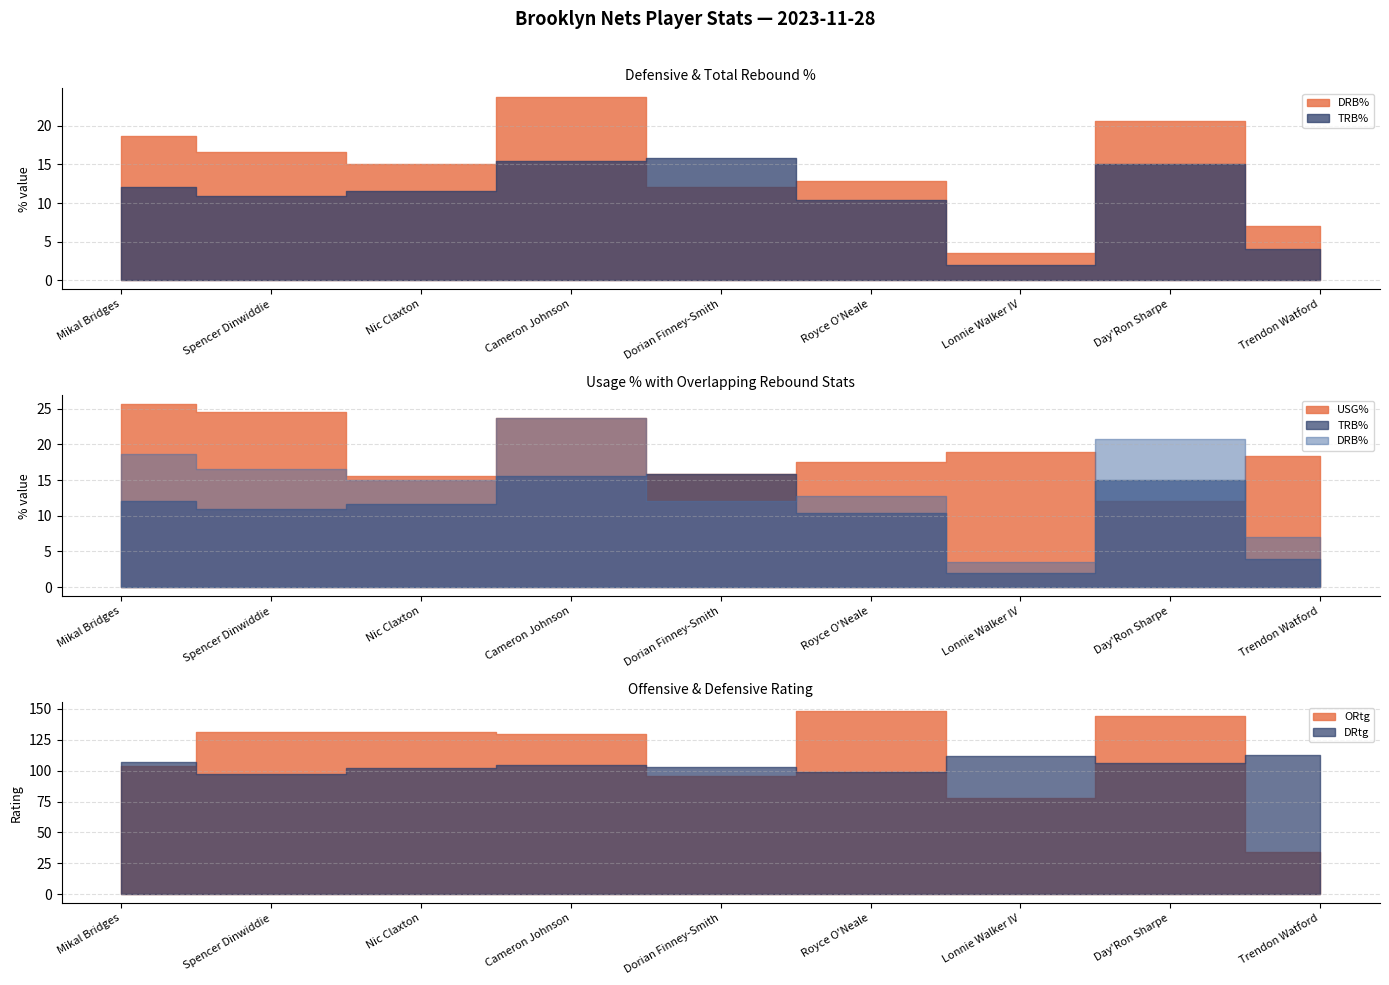

What is the maximum value for ORtg?

148.0